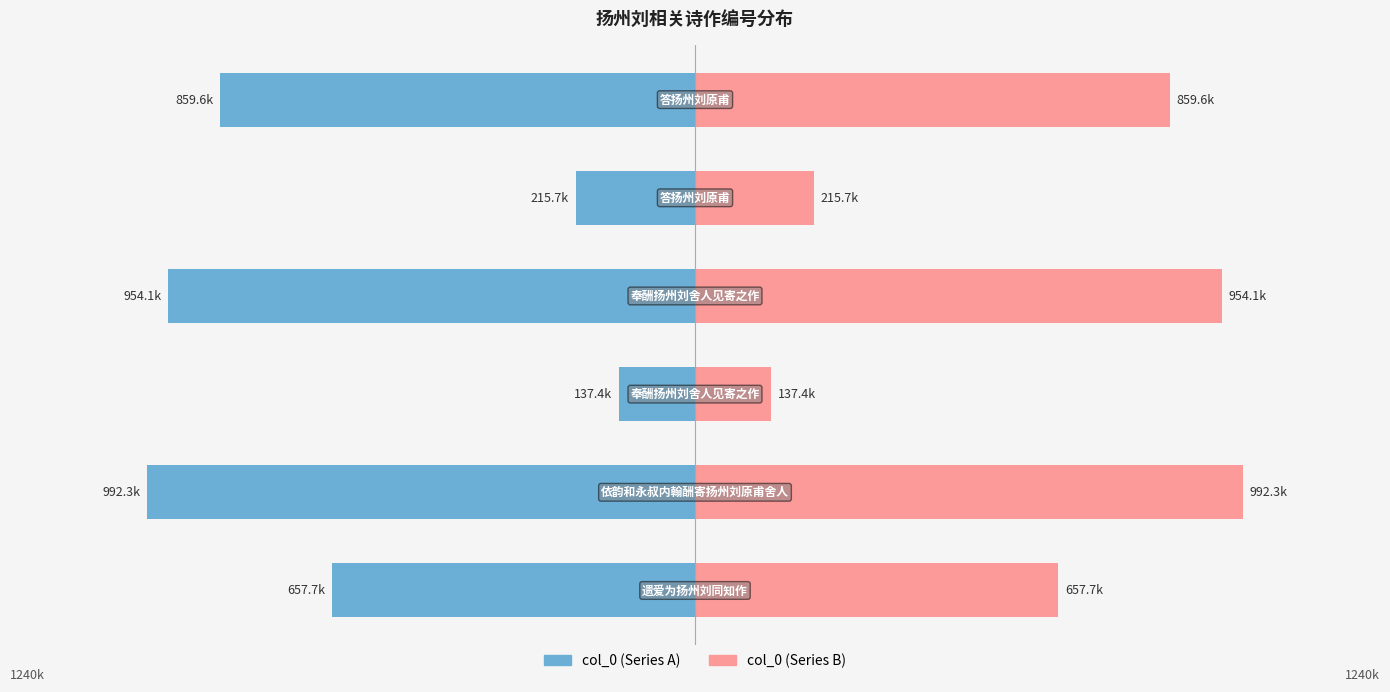

Reading left to right, transcribe all the data shown in this chart.

col_0 (left): -657.7	-992.3	-137.4	-954.1	-215.7	-859.6
col_0 (right): 657.7	992.3	137.4	954.1	215.7	859.6